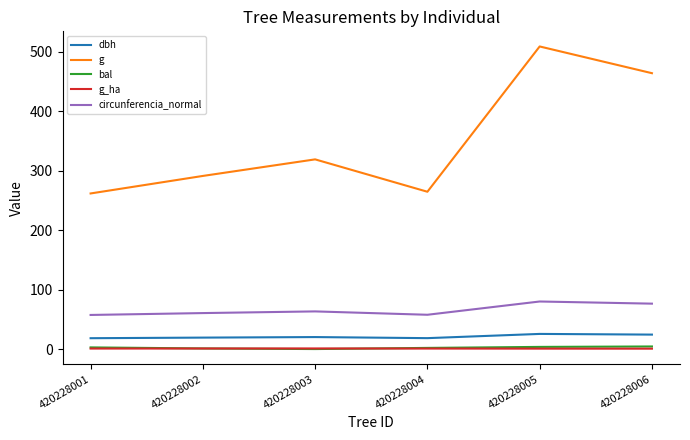

What is the difference between the maximum and minimum values in the g series?

247.1